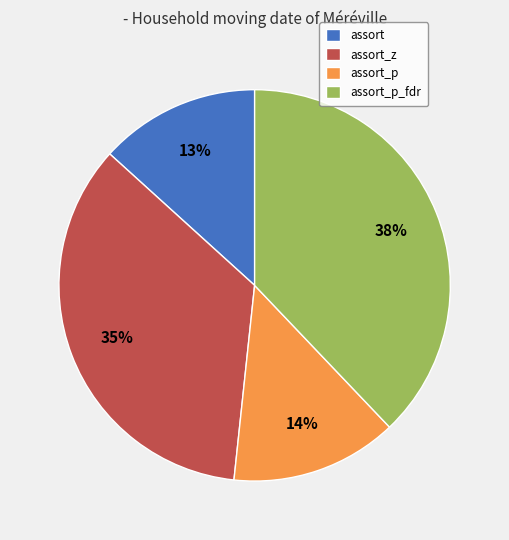

Count the number of slices in the pie.

4